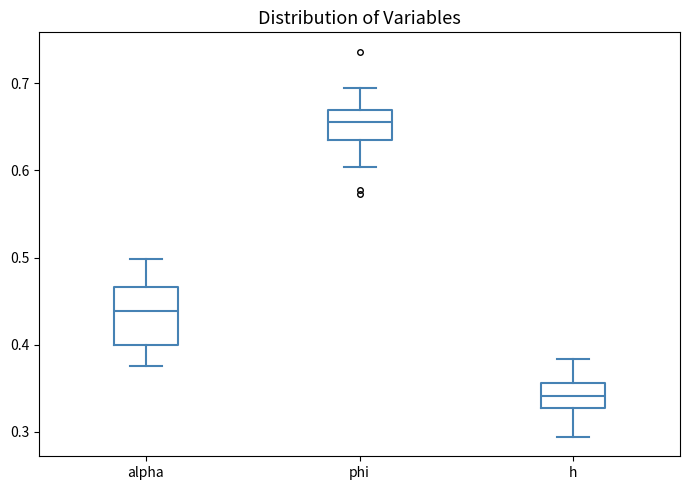

Which box is the tallest, from its lower edge to its upper edge?

alpha